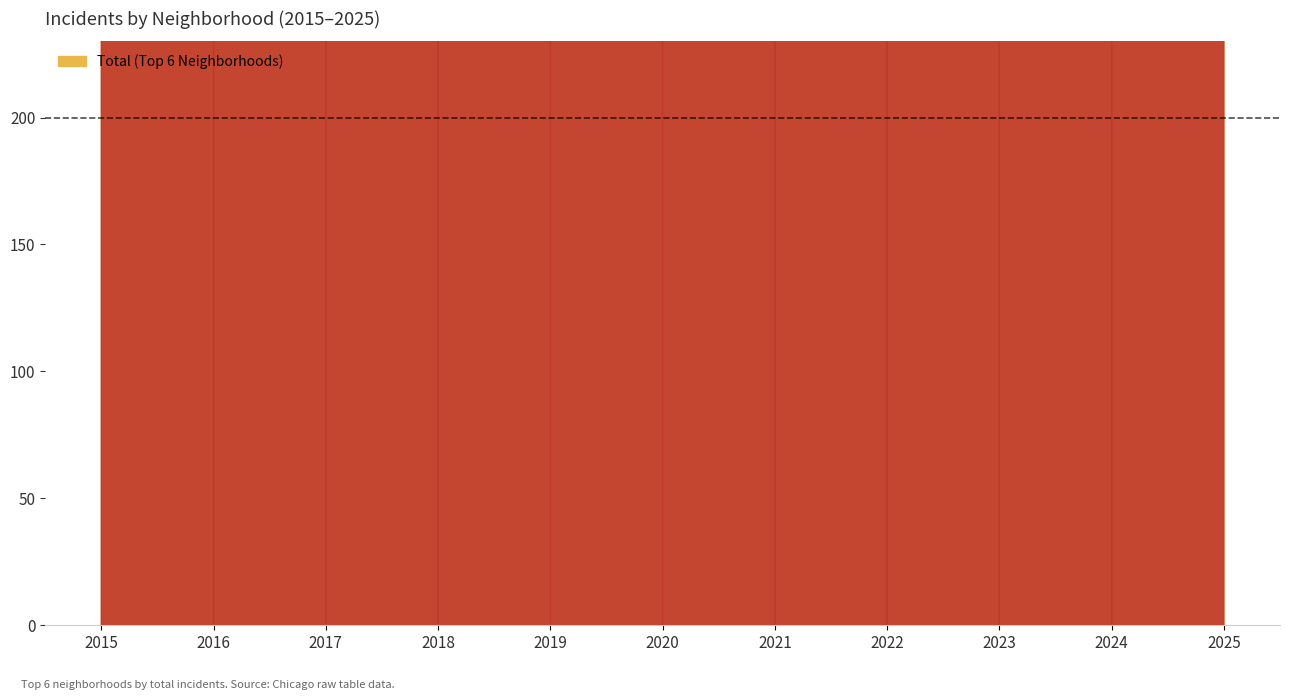

What is the difference between the Chatham values at 2022 and 2019?

16